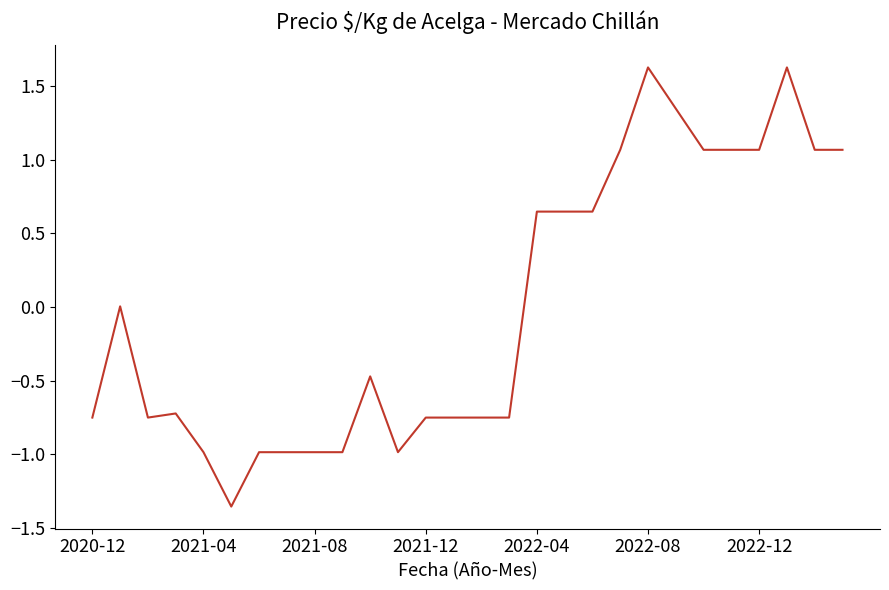

Does the chart display data point markers on the line(s)?

No